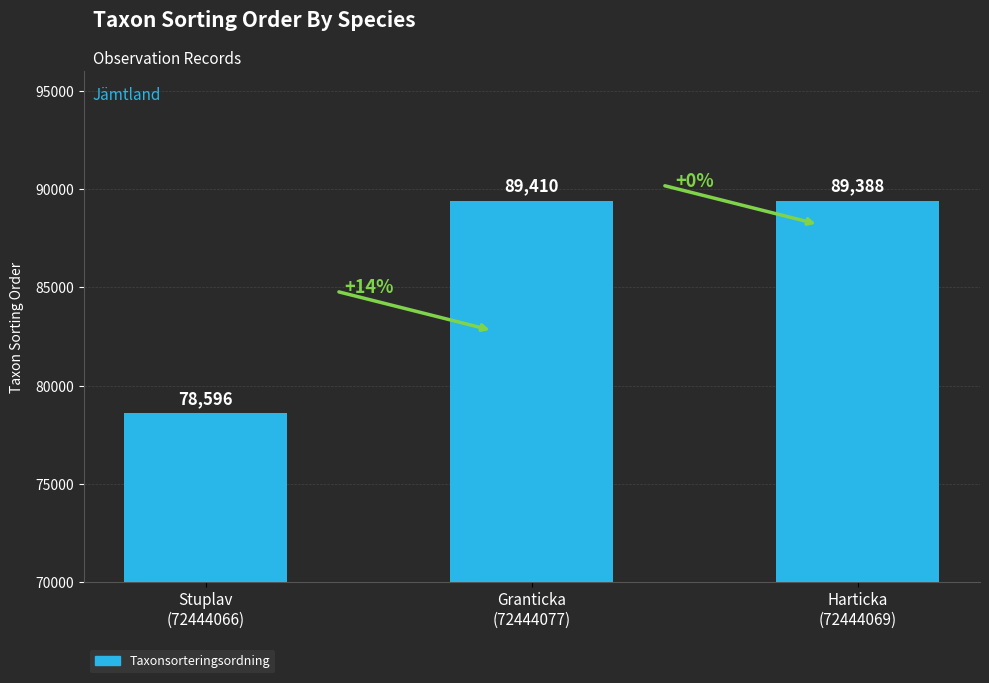

Reading left to right, list all the values displayed in this chart.

Stuplav
(72444066)=78596	Granticka
(72444077)=89410	Harticka
(72444069)=89388